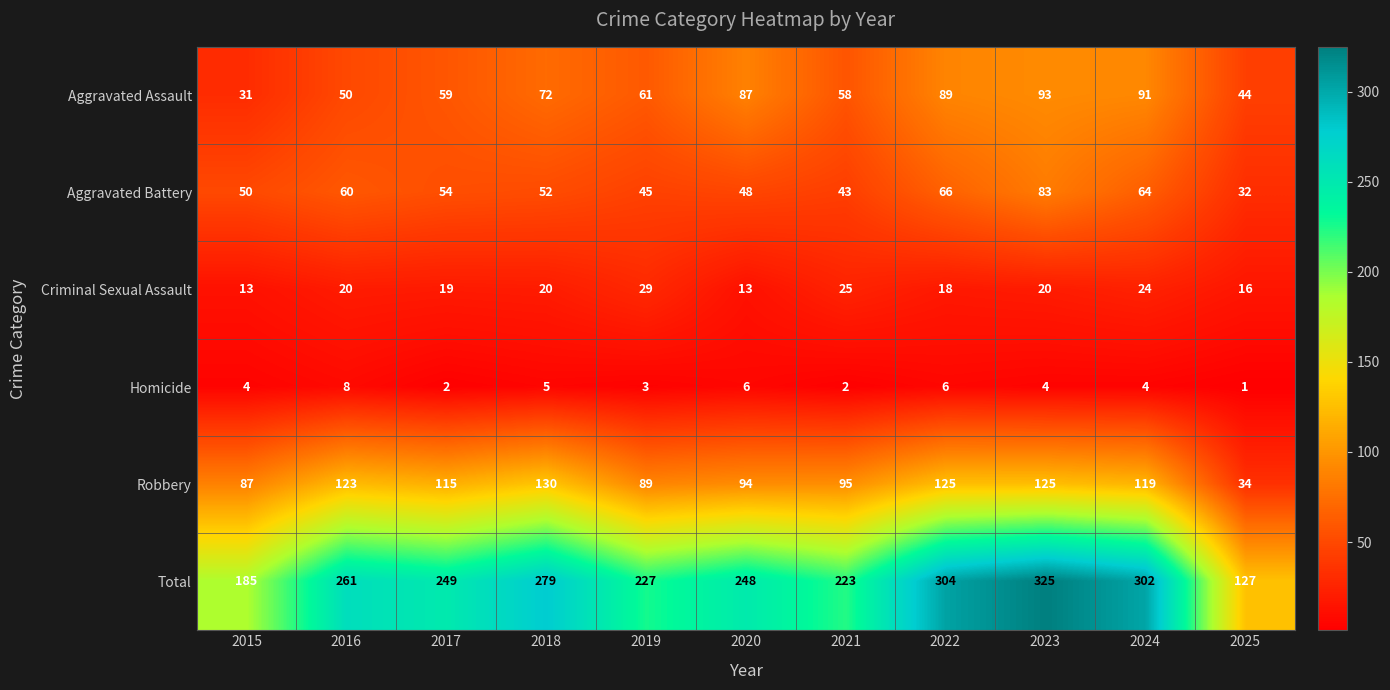

Which label corresponds to the smallest value in the chart?

2025